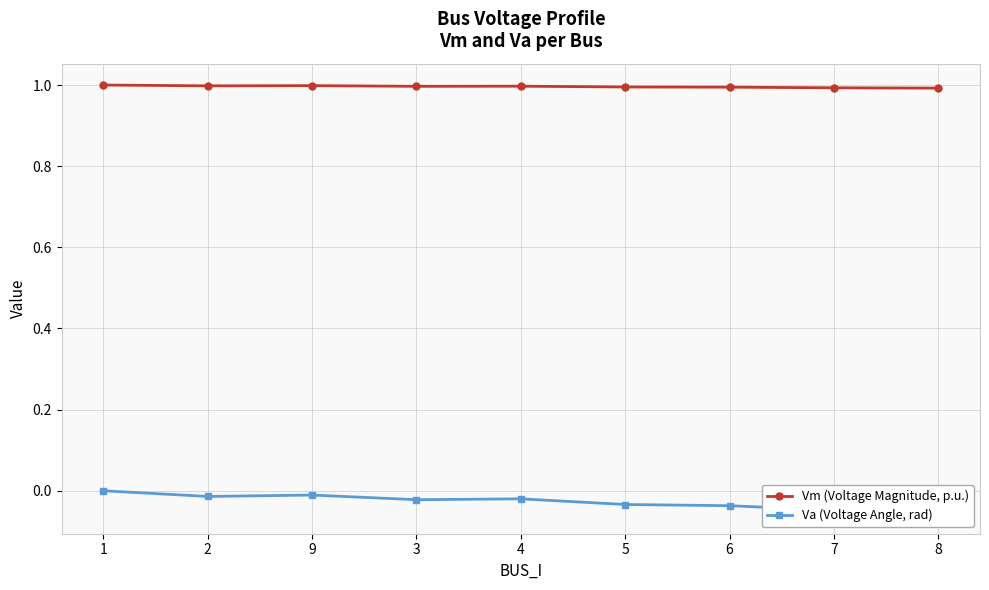

True or false: Vm (Voltage Magnitude, p.u.) has a value of 1.0 at 3.

True